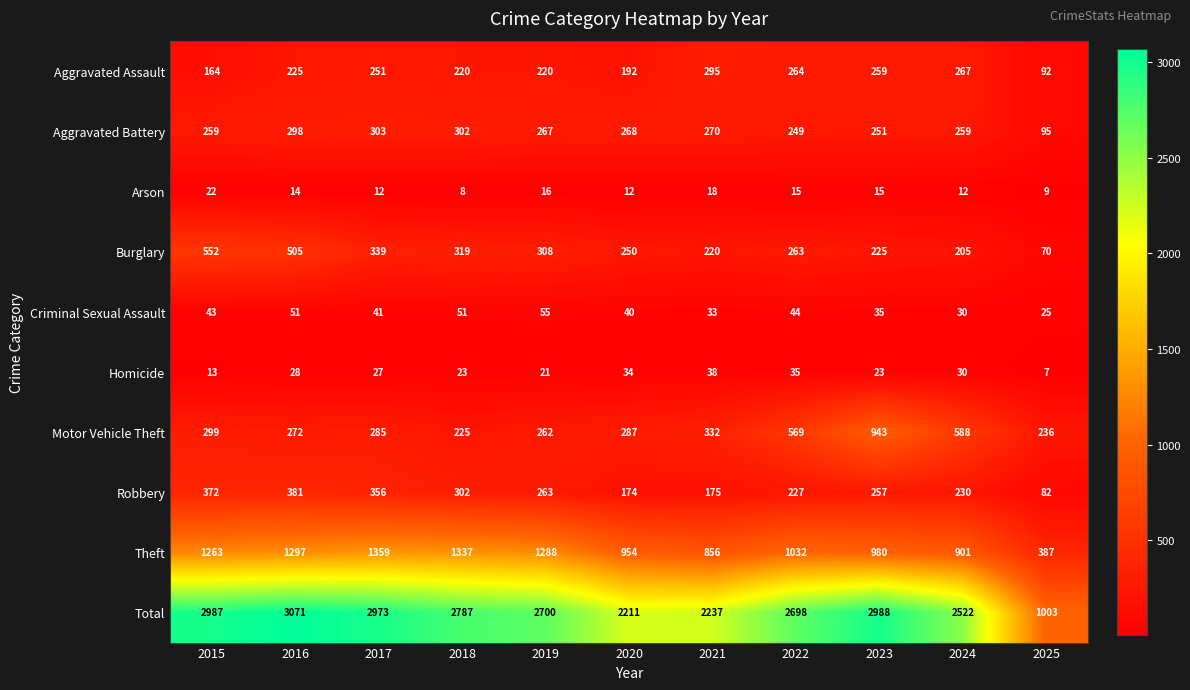

At how many categories does at least one series exceed 2724?

5